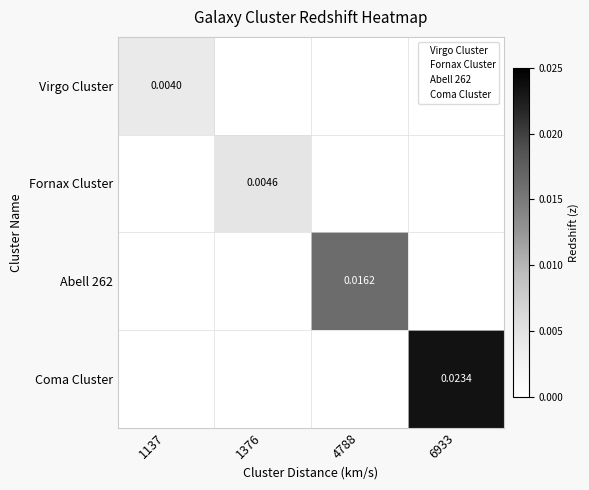

Is it true that Fornax Cluster equals 0.0 at 1376?

False